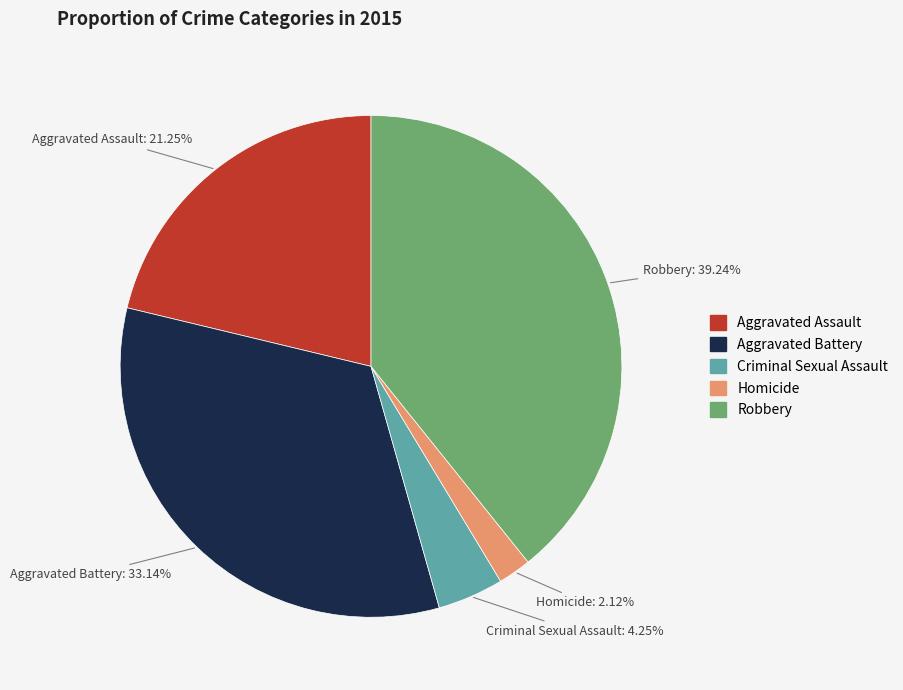

Is Robbery the majority of the pie?

No